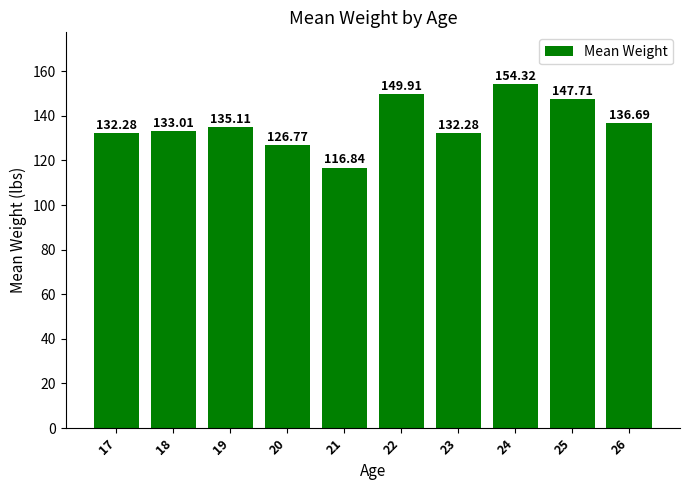

Which category has the lowest value across all series?

21